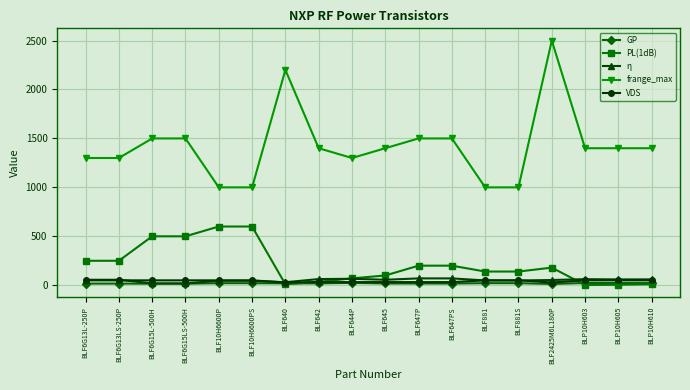

The value of PL(1dB) at BLF6G15L-500H is 124.0. True or false?

False